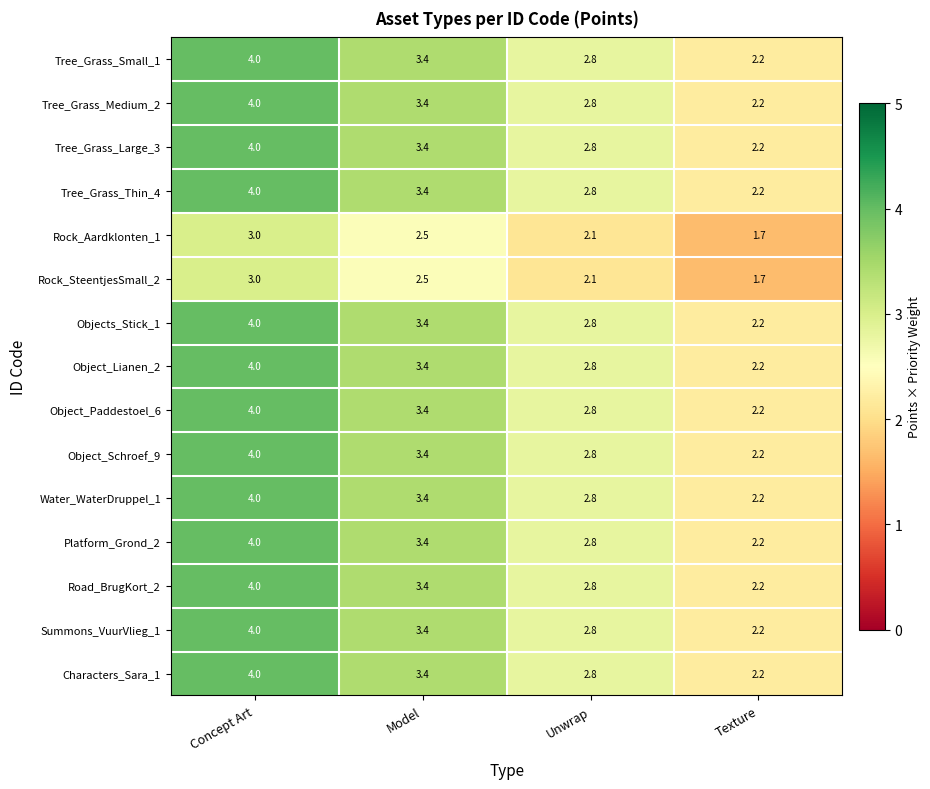

Rank the categories by Platform_Grond_2 value from highest to lowest.

Concept Art, Model, Unwrap, Texture